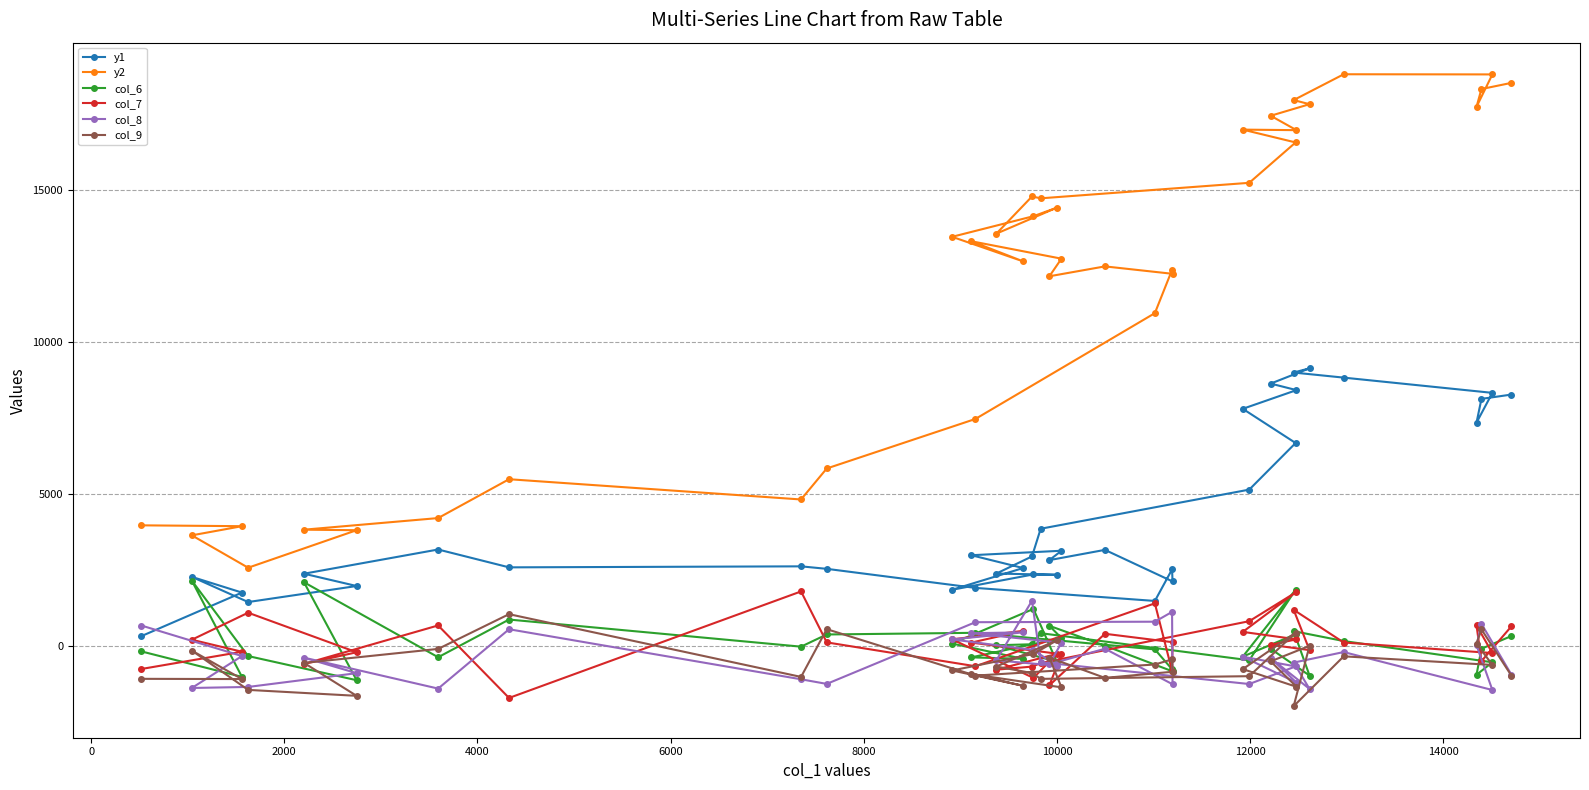

Which series has the widest spread of values?

y2